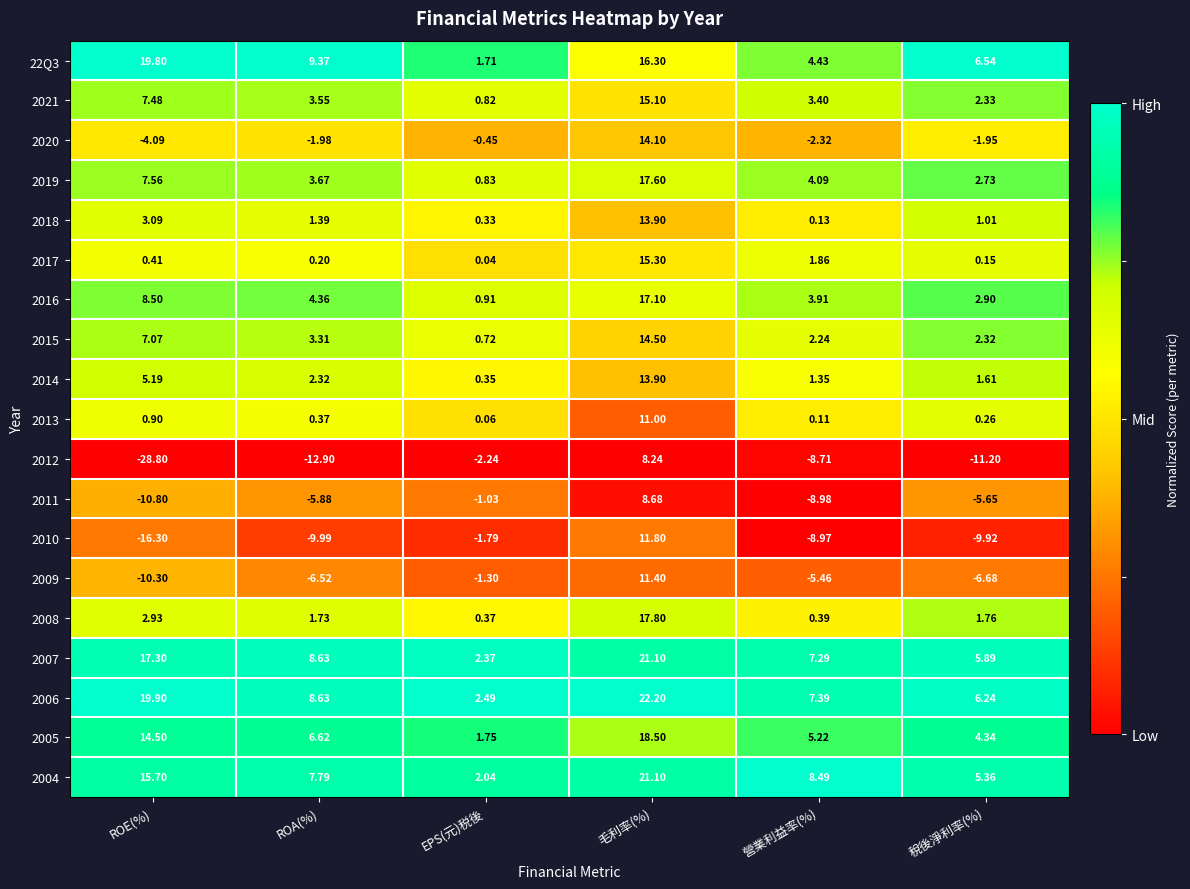

List the labels in order of 2011 value, smallest first.

ROE(%), 營業利益率(%), ROA(%), 稅後淨利率(%), EPS(元)税後, 毛利率(%)